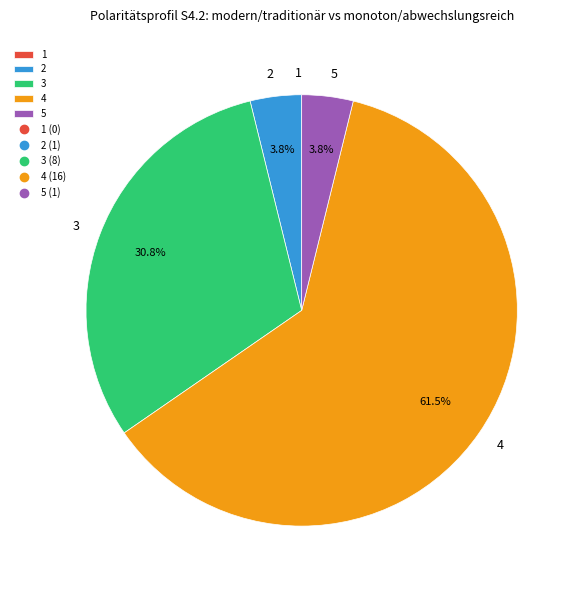

To the nearest percent, what percentage of the pie is 2?

4%